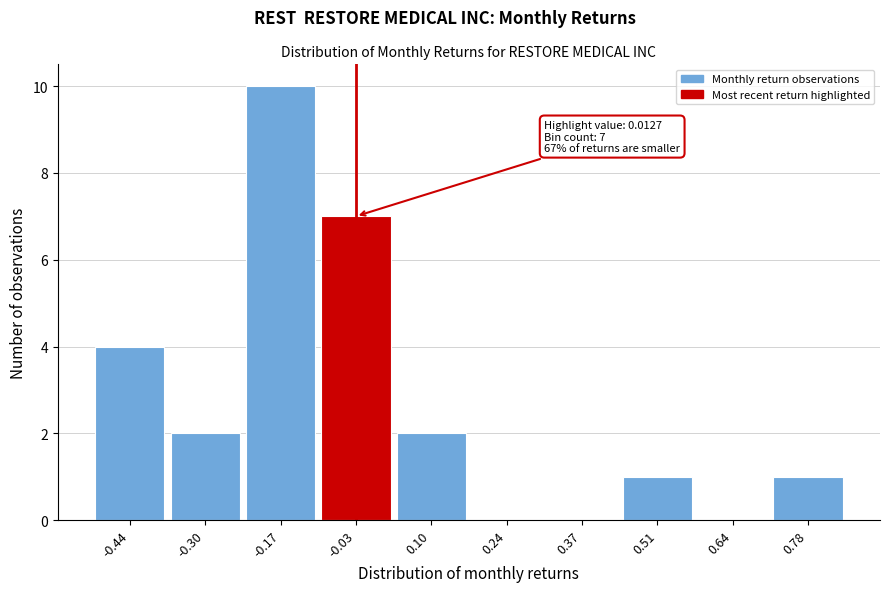

Reading right to left, list all the values displayed in this chart.

0.78=1	0.64=0	0.51=1	0.37=0	0.24=0	0.10=2	-0.03=7	-0.17=10	-0.30=2	-0.44=4